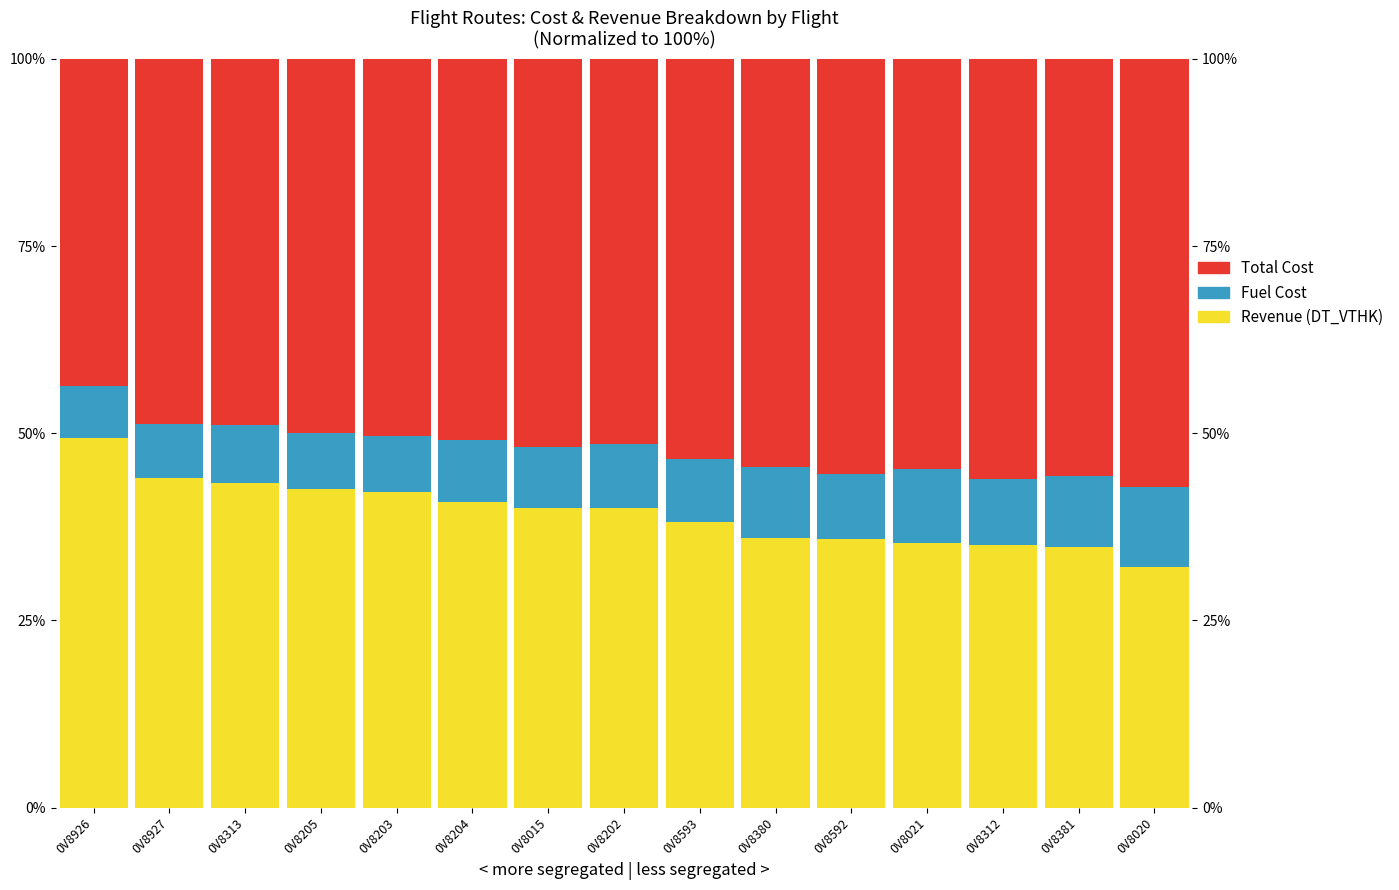

What position from the left is 0V8380?

10